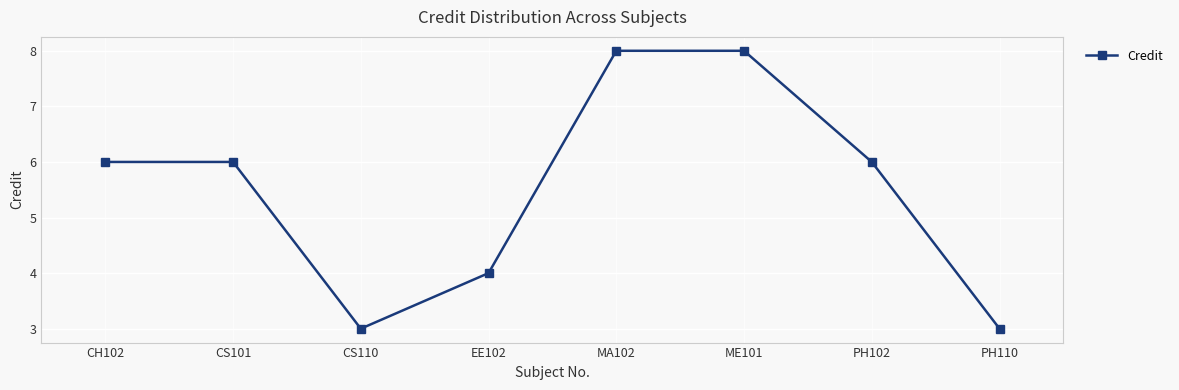

What is the average value?

6